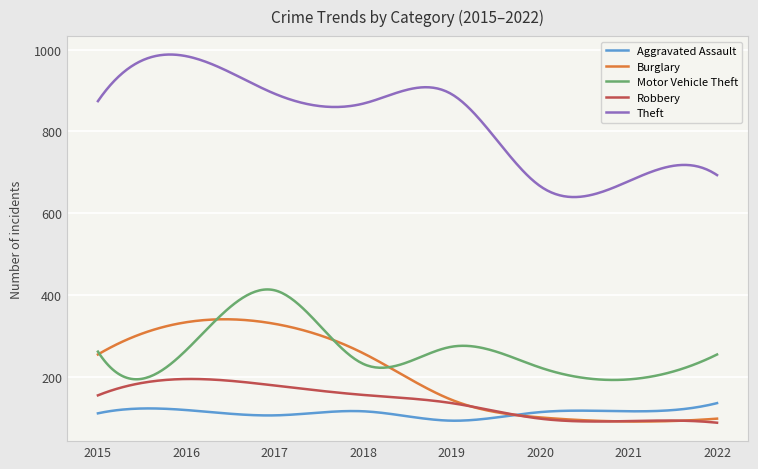

True or false: Theft and Motor Vehicle Theft cross at least once.

False